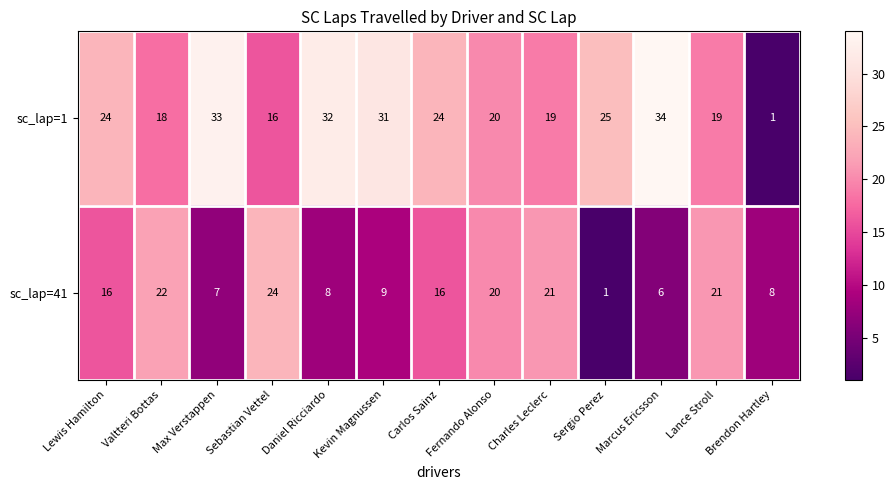

Read the sc_lap=41 value at Carlos Sainz.

16